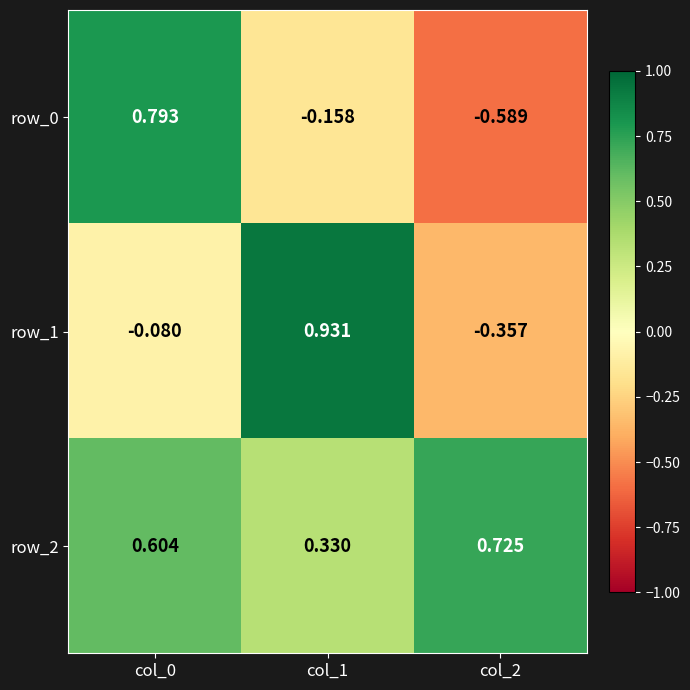

Is the value of row_0 at col_2 greater than the value of row_2 at col_2?

No